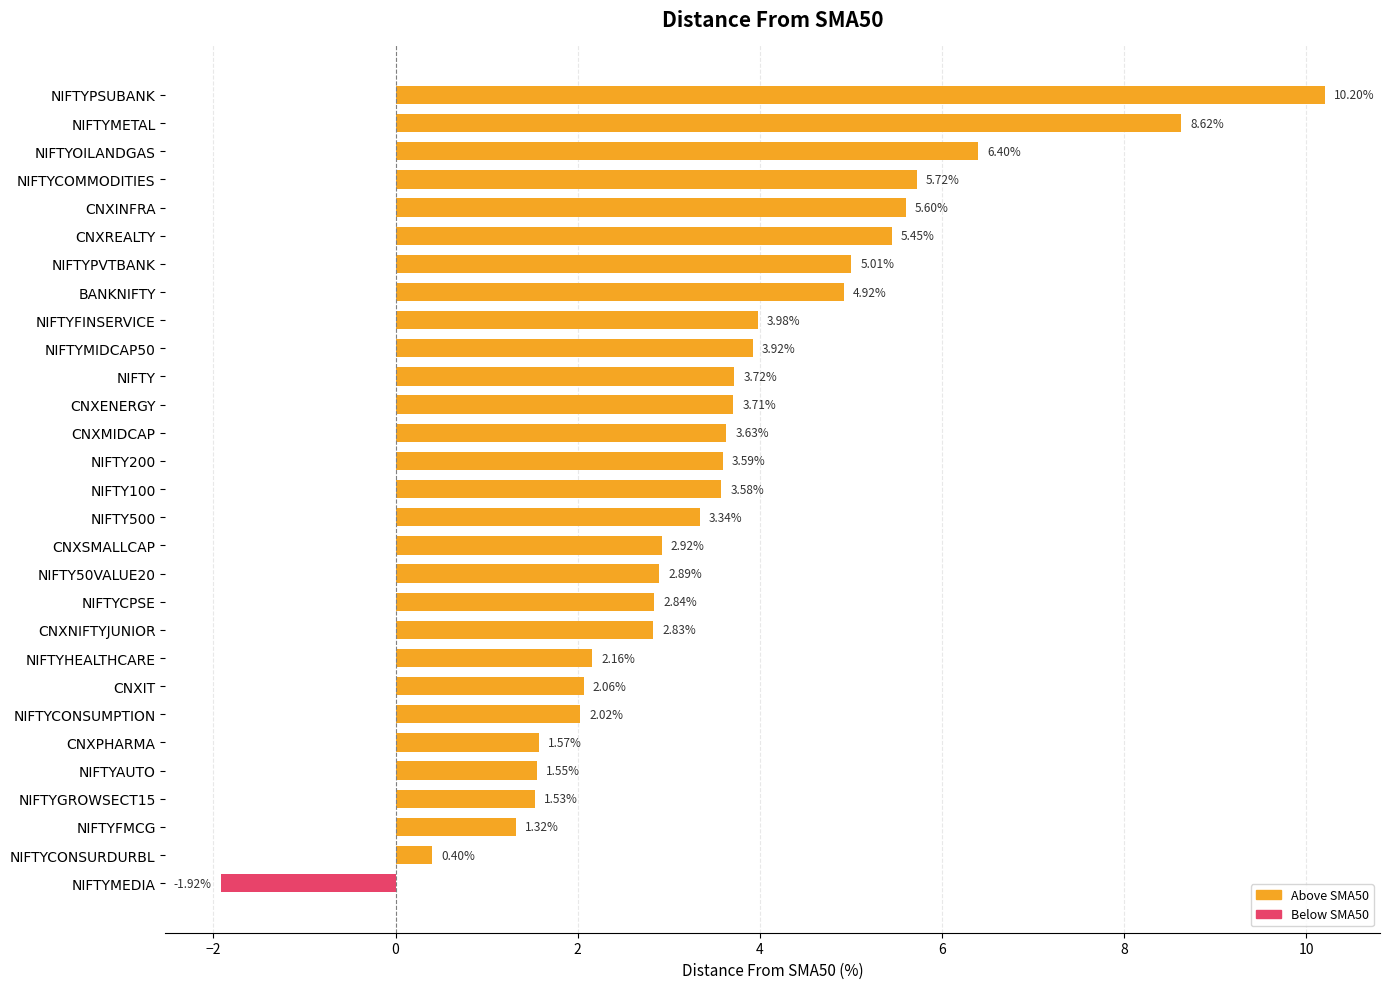

What is the change in value from NIFTYFINSERVICE to CNXENERGY?

-0.3